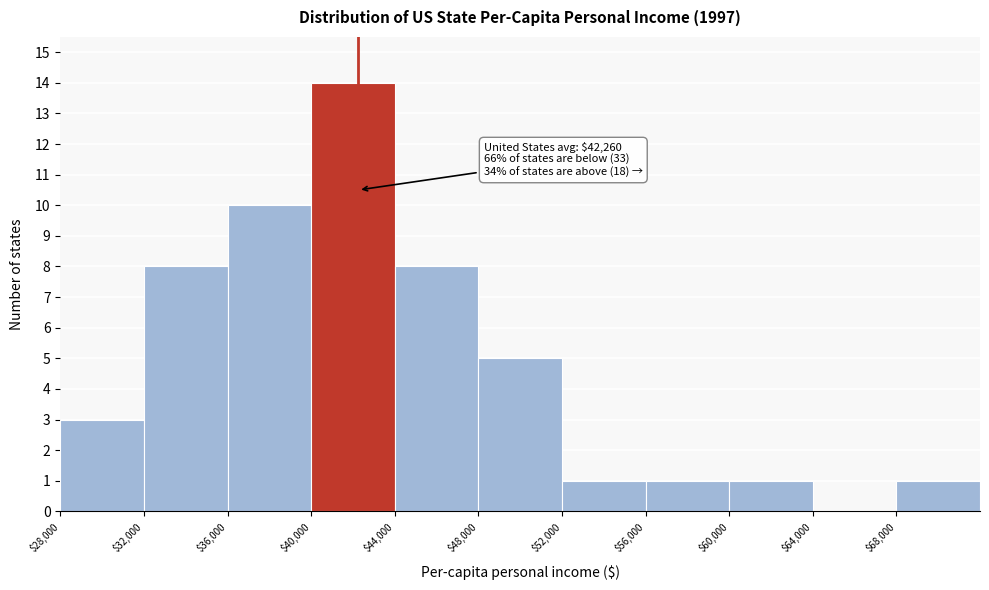

Which range on the x-axis has the tallest bar?

40000 to 44000